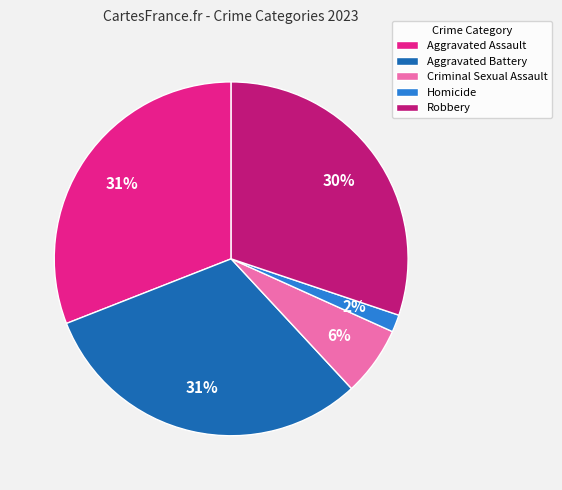

True or false: Aggravated Assault accounts for 46% of the total.

False